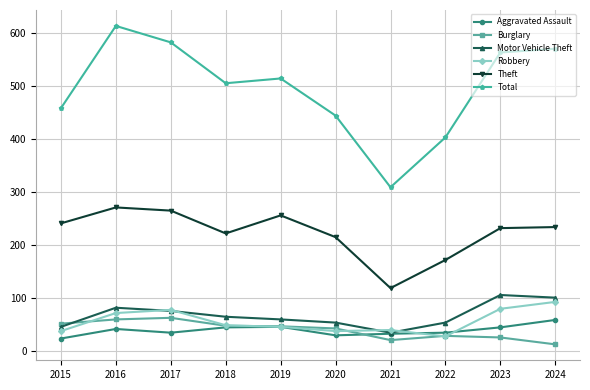

At which label does Theft first exceed 234?

2015